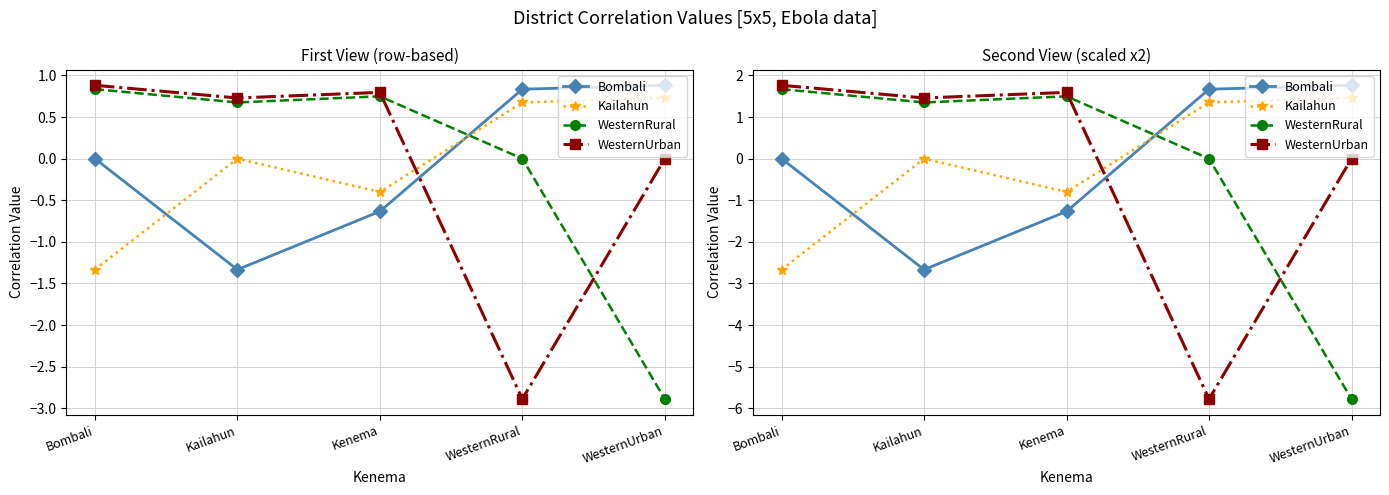

Does the chart have visible grid lines?

Yes